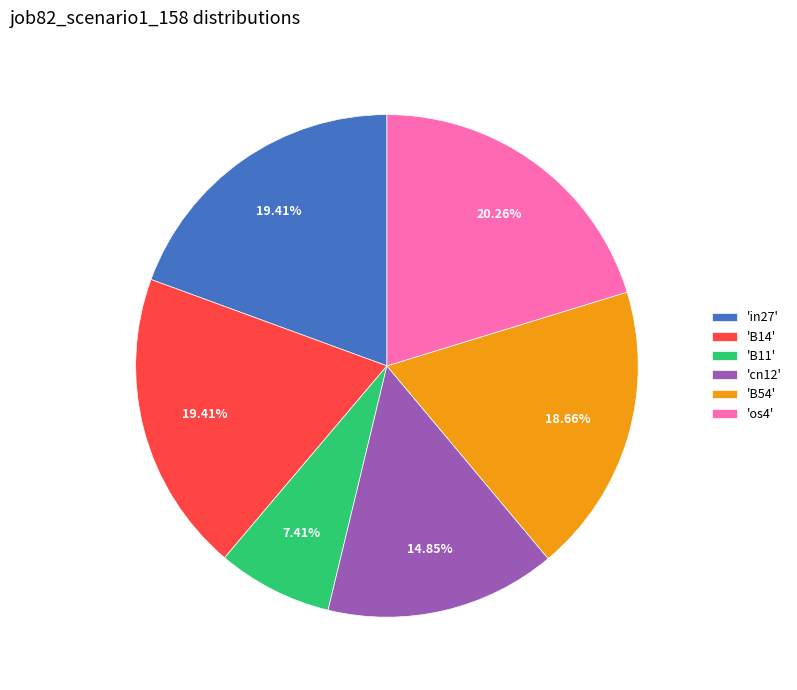

Combined, do 'B54' and 'os4' account for over 50%?

No